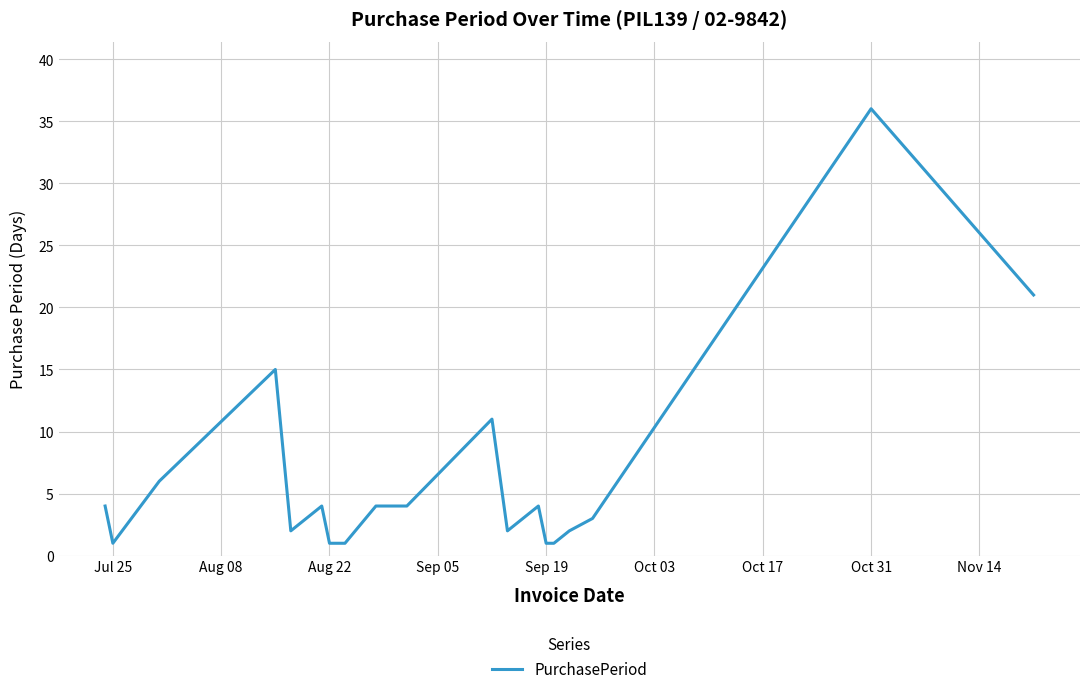

What is the maximum value shown in the chart?

36